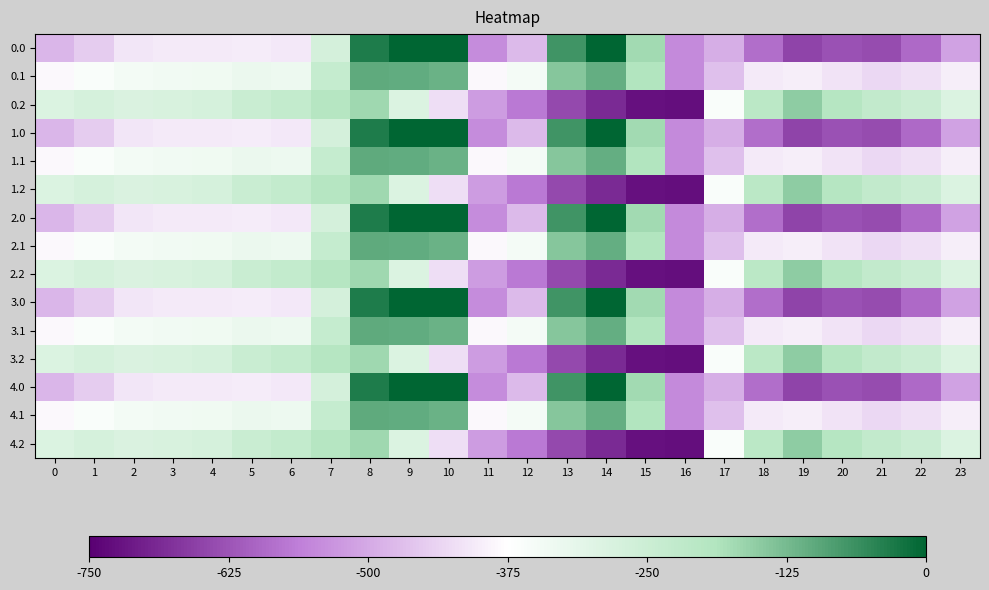

Which has a higher value, 4 or 21?

4